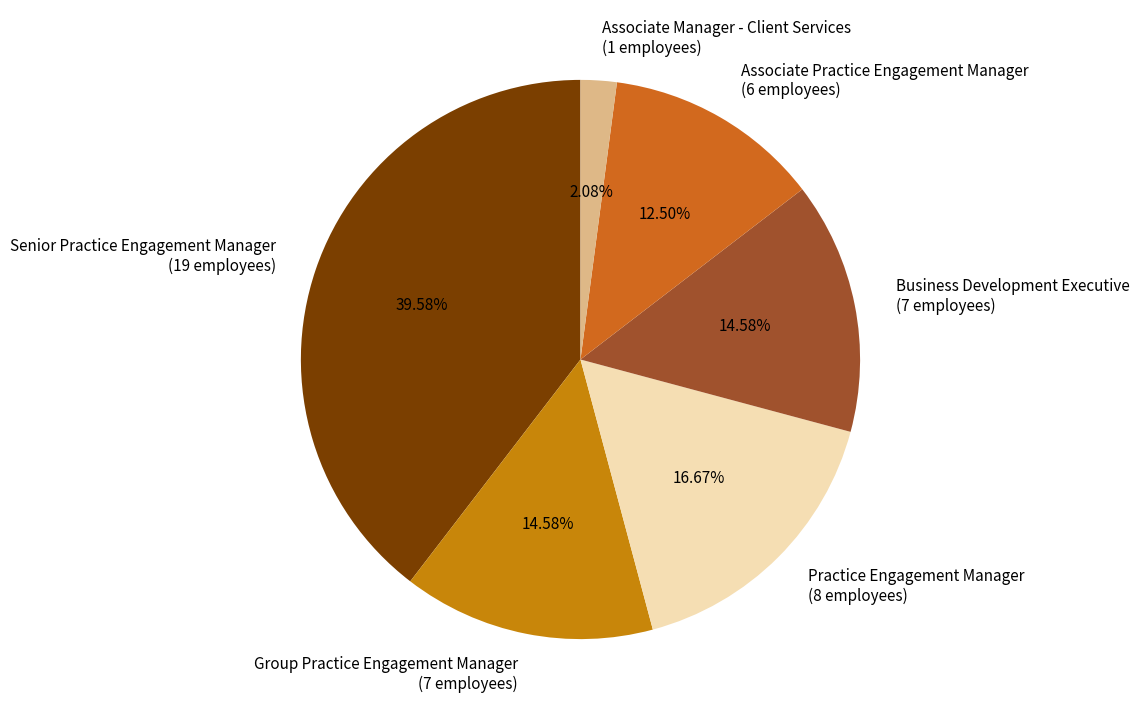

The Practice Engagement Manager slice represents 17% of the pie. True or false?

True